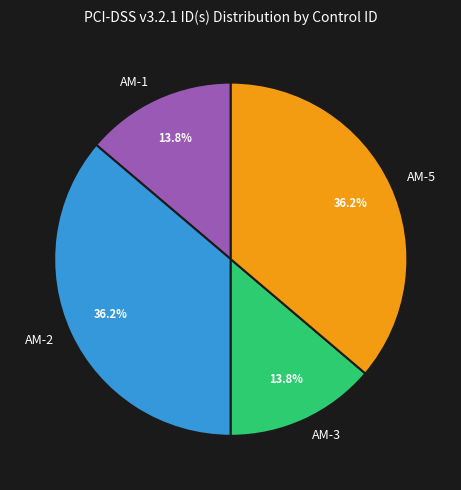

Is the sum of AM-2 and AM-5 greater than half?

Yes